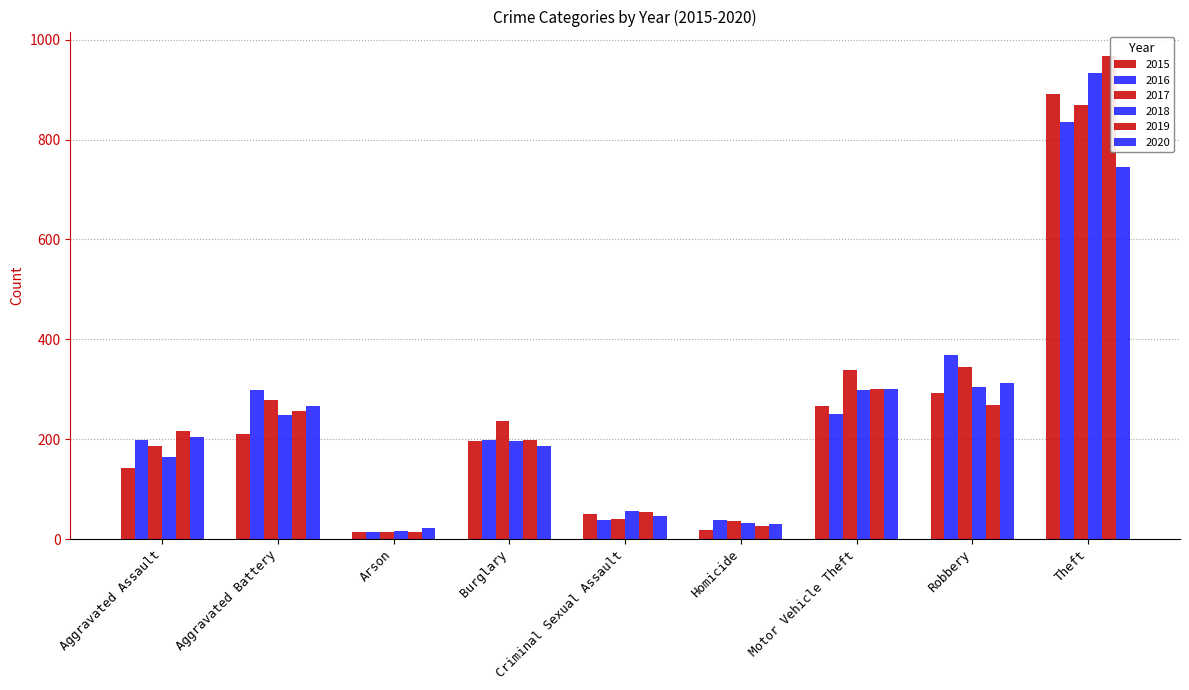

What is the total value across all series at Aggravated Assault?

1114